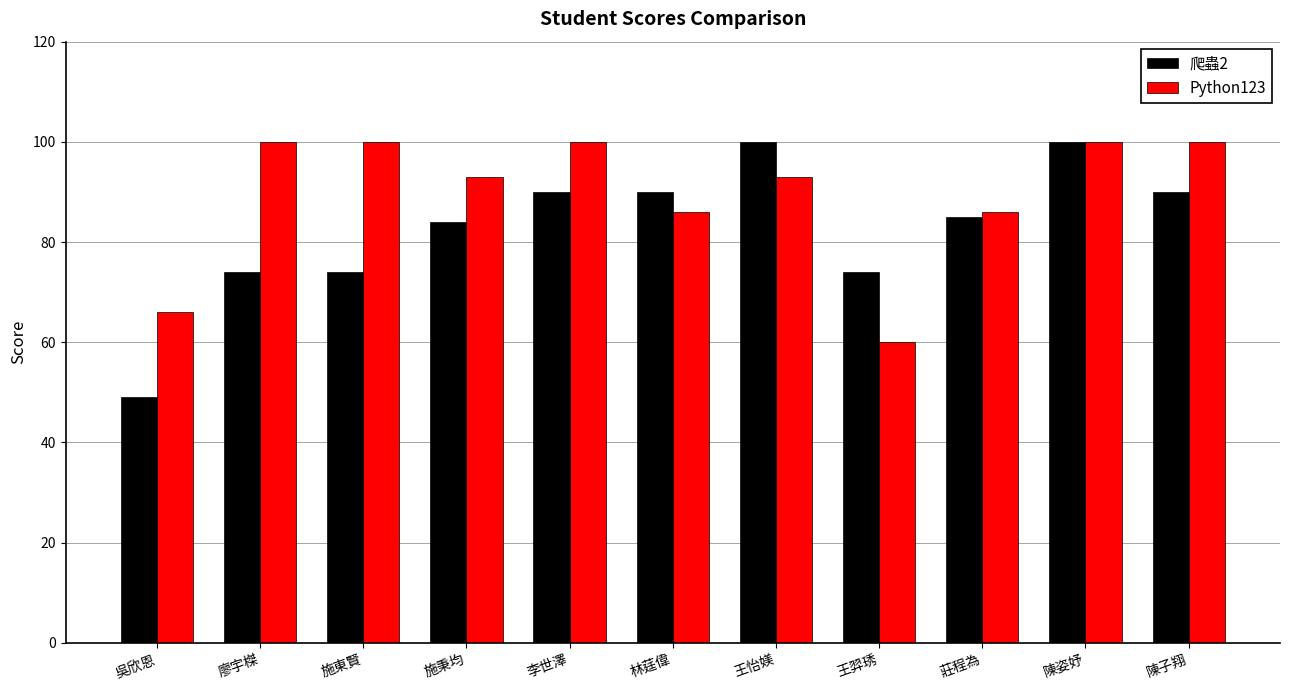

What is the approximate value of 爬蟲2 at 陳子翔, to the nearest 5?

90